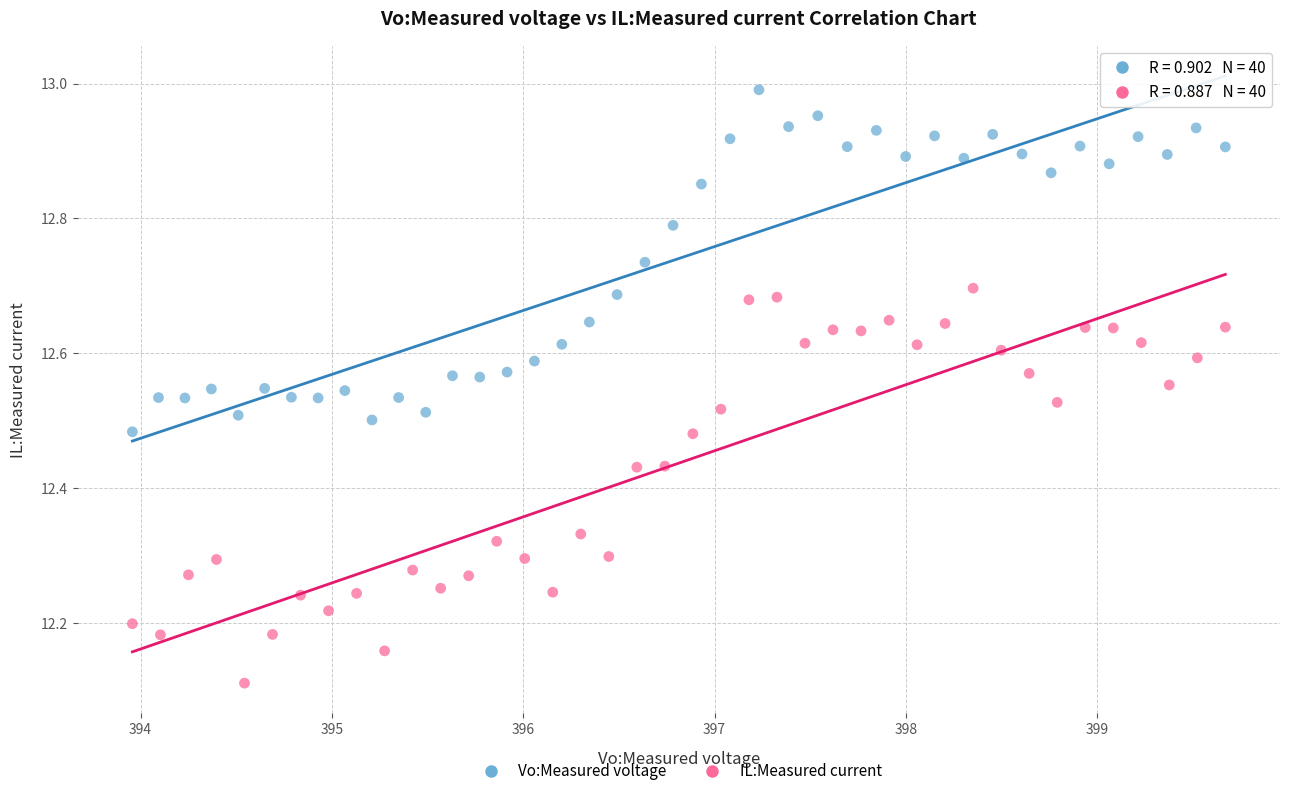

Which series has the widest spread of Y values?

IL:Measured current